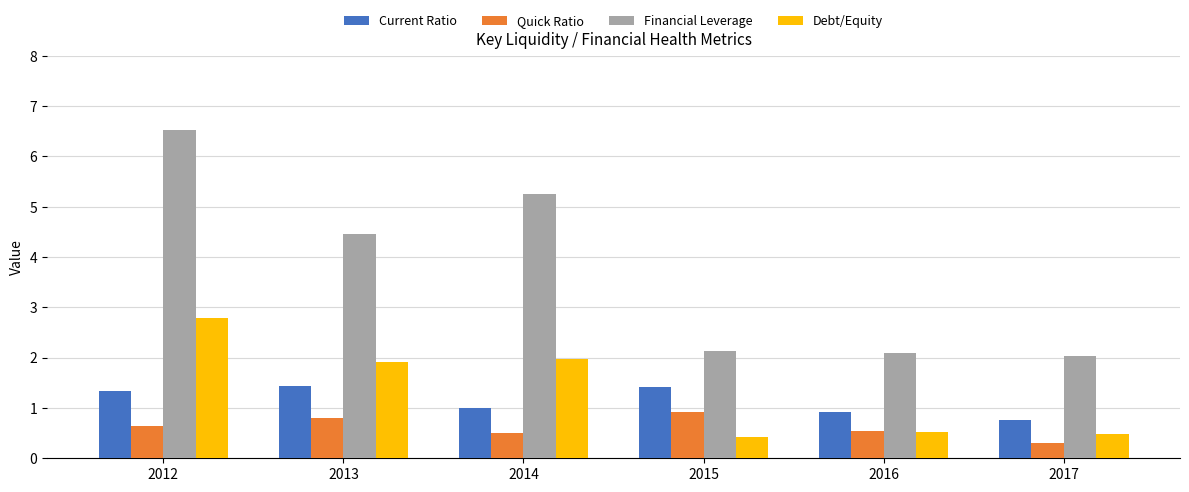

Are the bars grouped side by side (vs. stacked)?

Yes